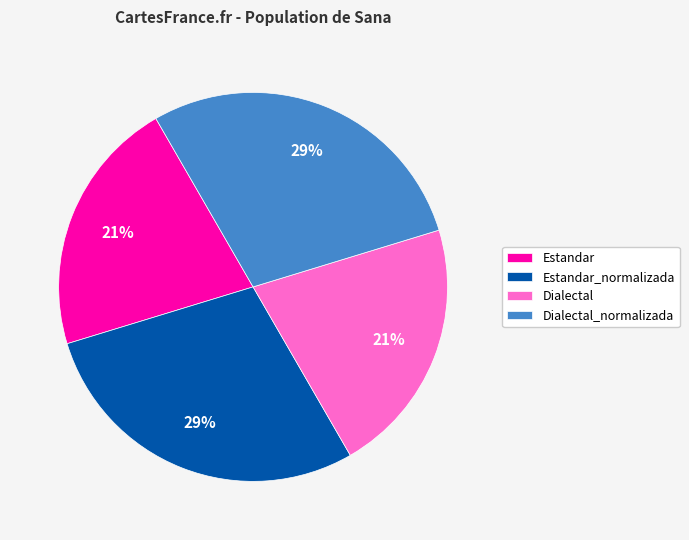

Is the sum of Dialectal and Estandar greater than half?

No